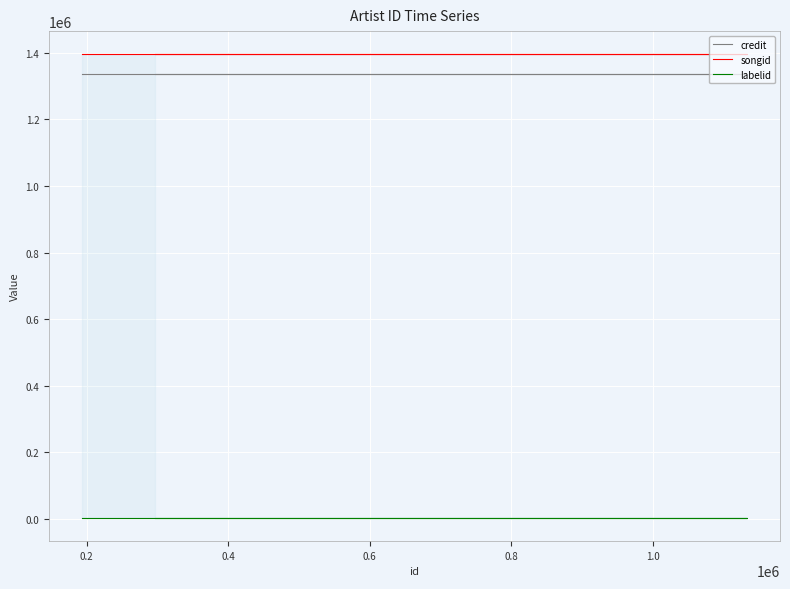

What is the maximum value for songid?

1395958